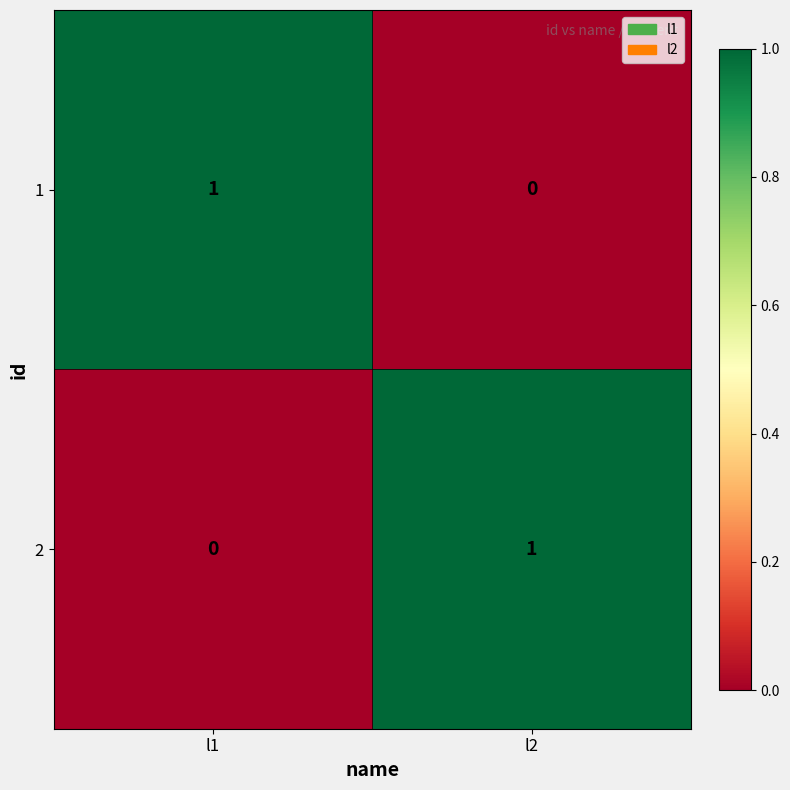

At which label is 1 closest to 0?

l2